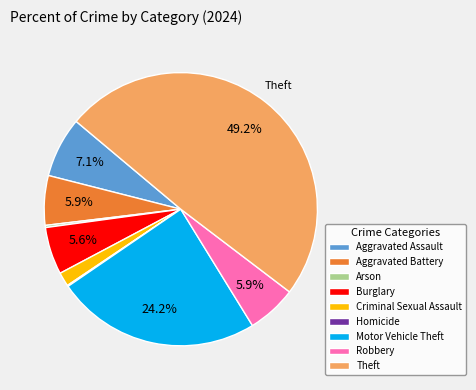

Does Aggravated Battery represent more than half of the total?

No